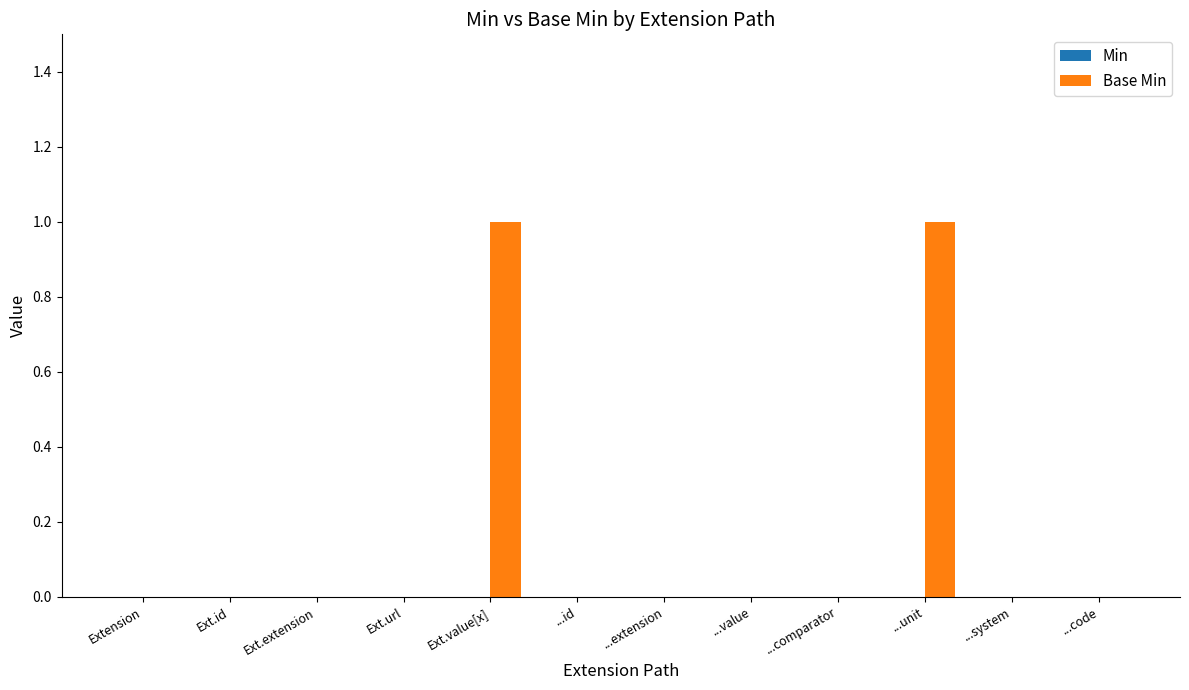

Which has a higher value, Ext.value[x] or ...comparator?

Ext.value[x]